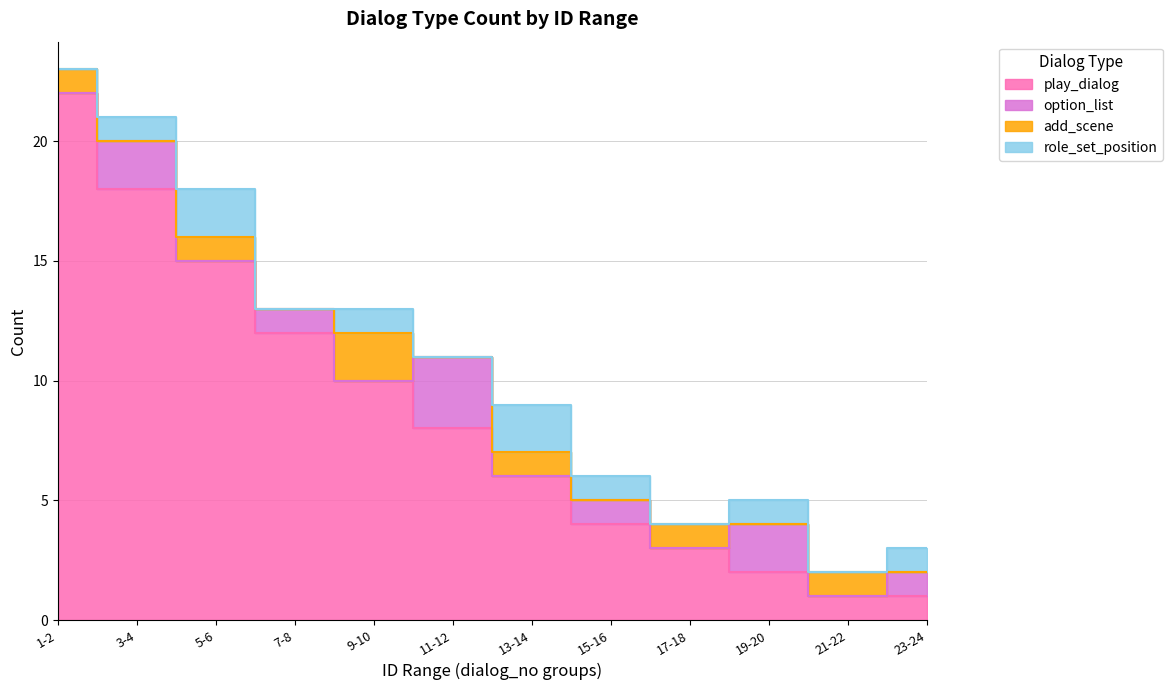

Where does the add_scene series first go above 1?

9-10